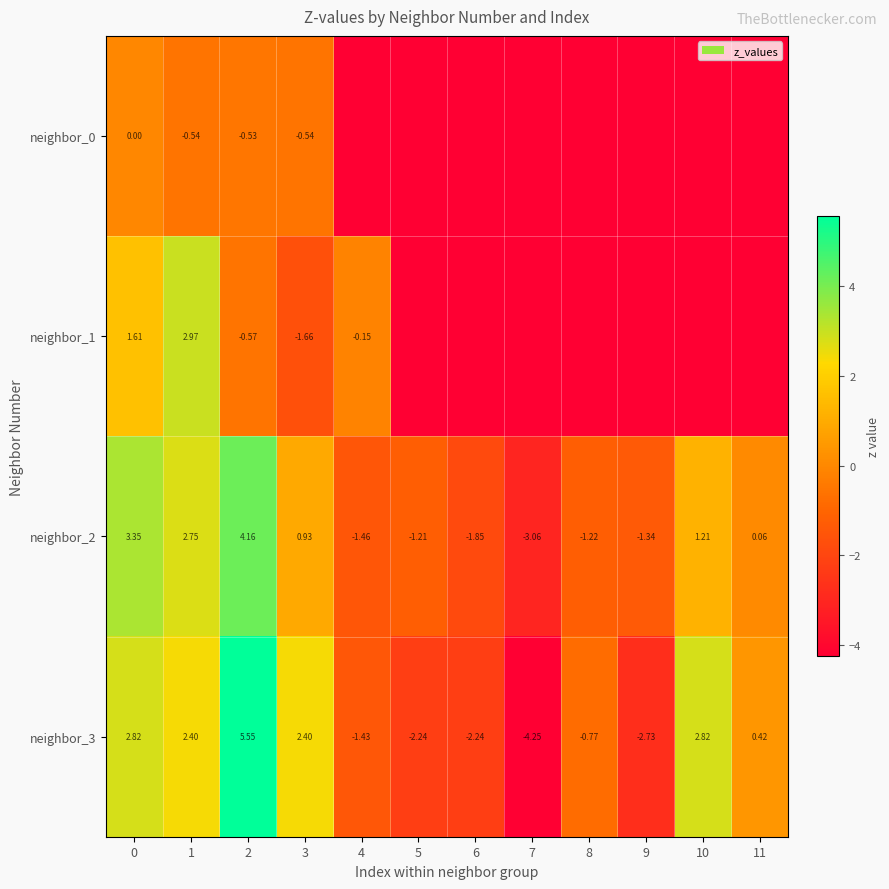

Is the value of neighbor_2 at 9 greater than the value of neighbor_3 at 8?

No